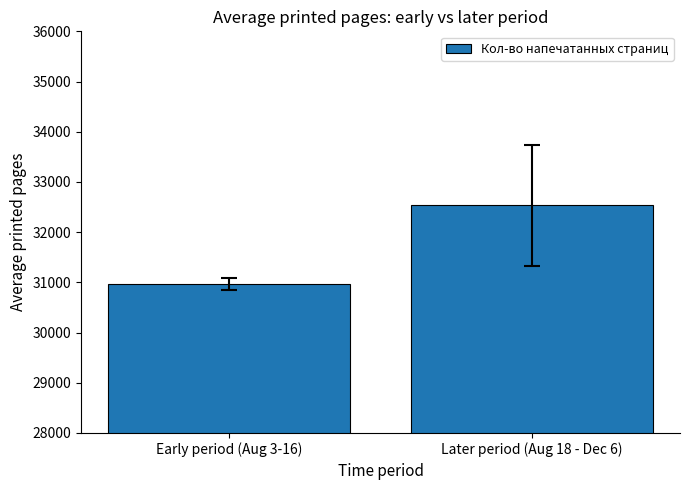

What is the difference between the maximum and minimum values?

1571.6